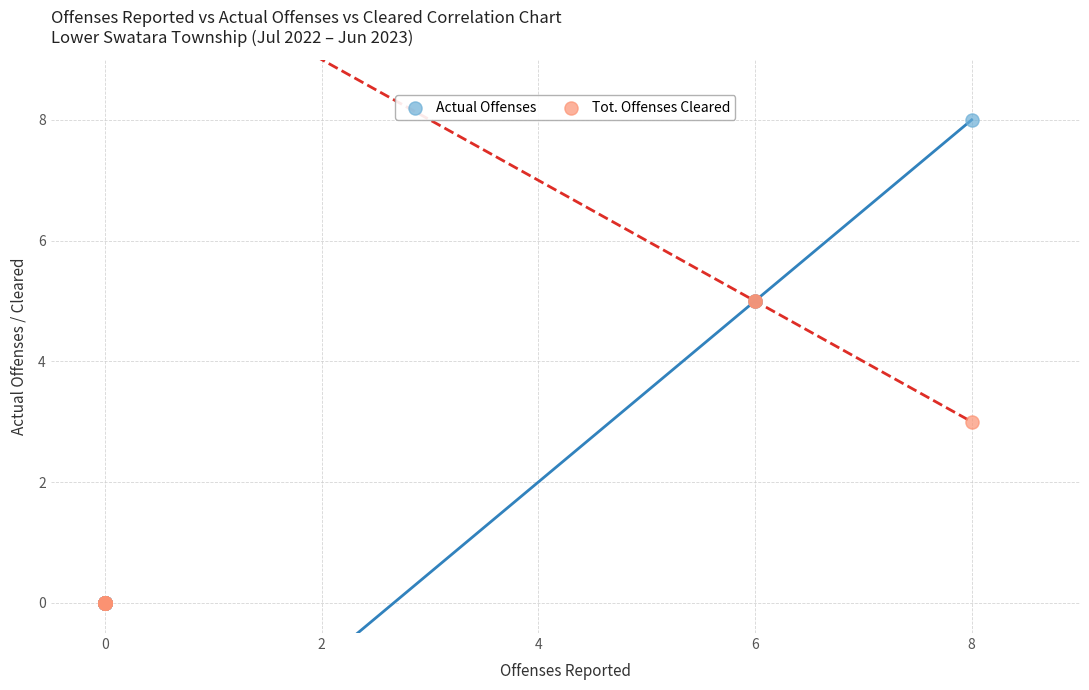

In the Tot. Offenses Cleared series, what Y value is closest to 2?

3